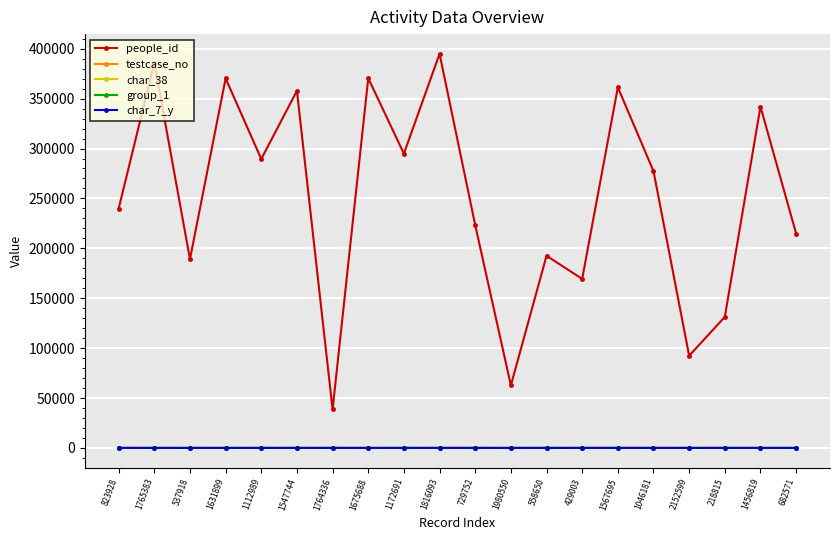

True or false: people_id has a value of 453115 at 1112989.

False